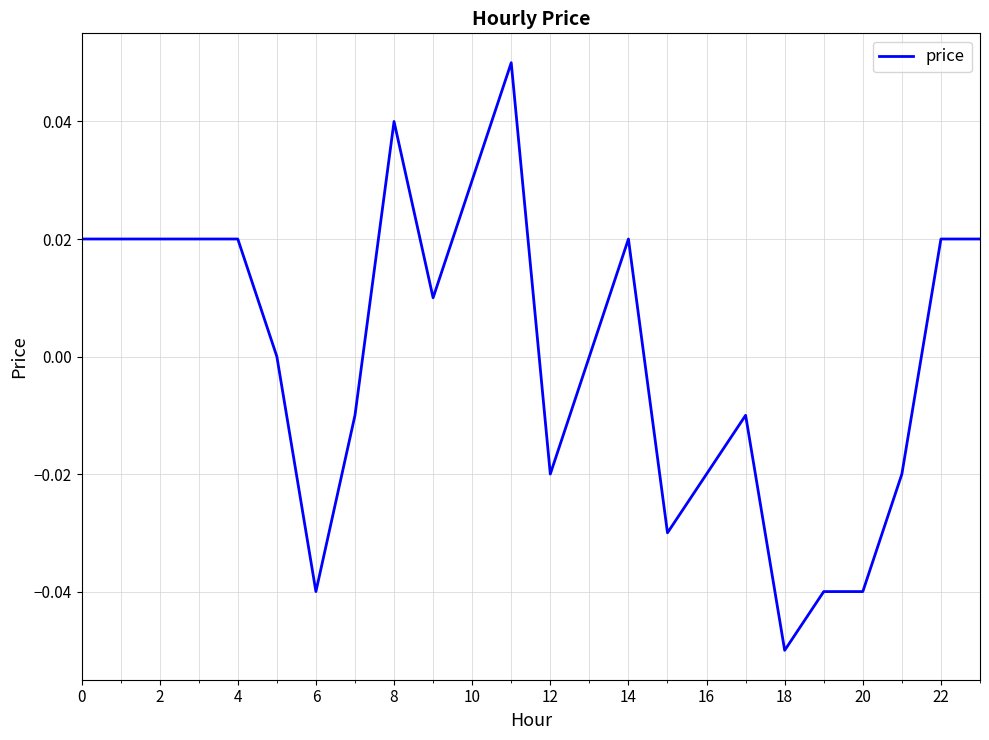

Between 6 and 8, which is larger?

8